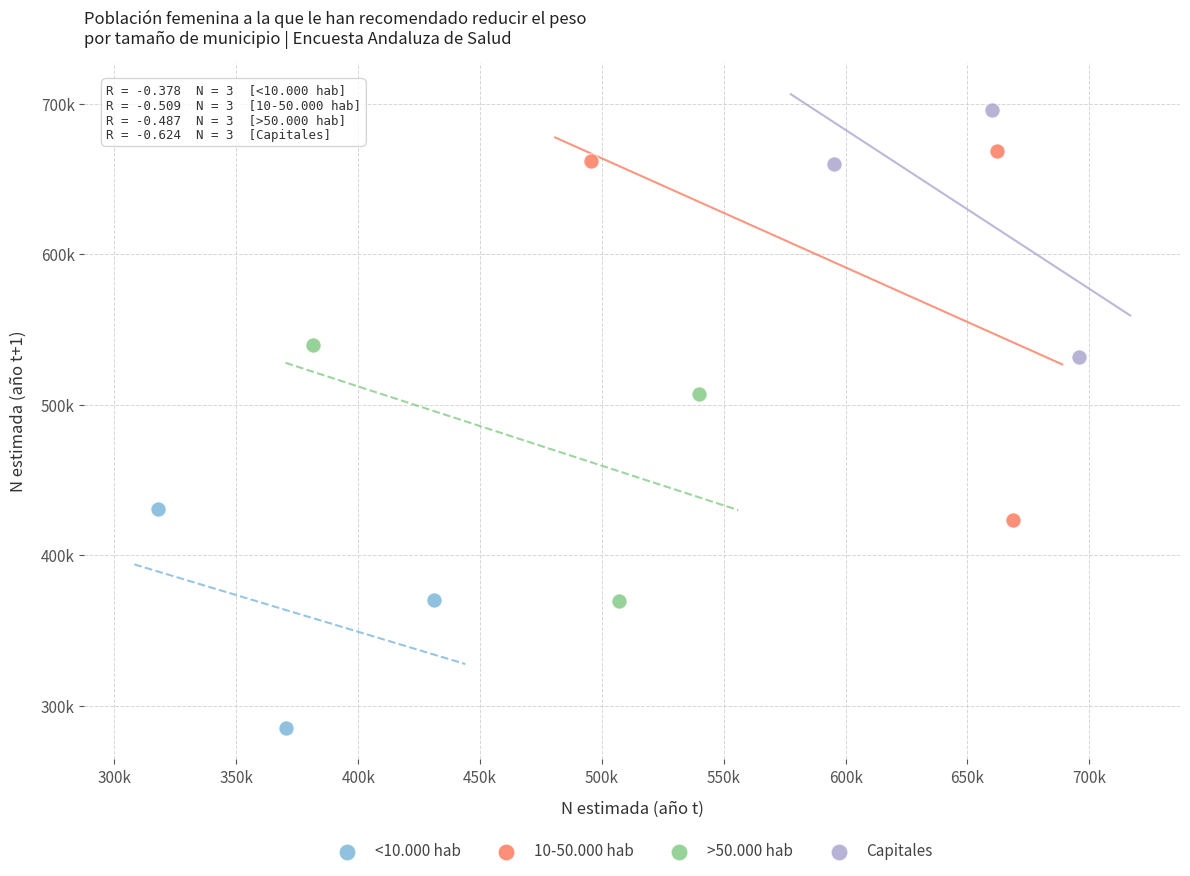

Which series reaches the maximum Y coordinate?

Capitales